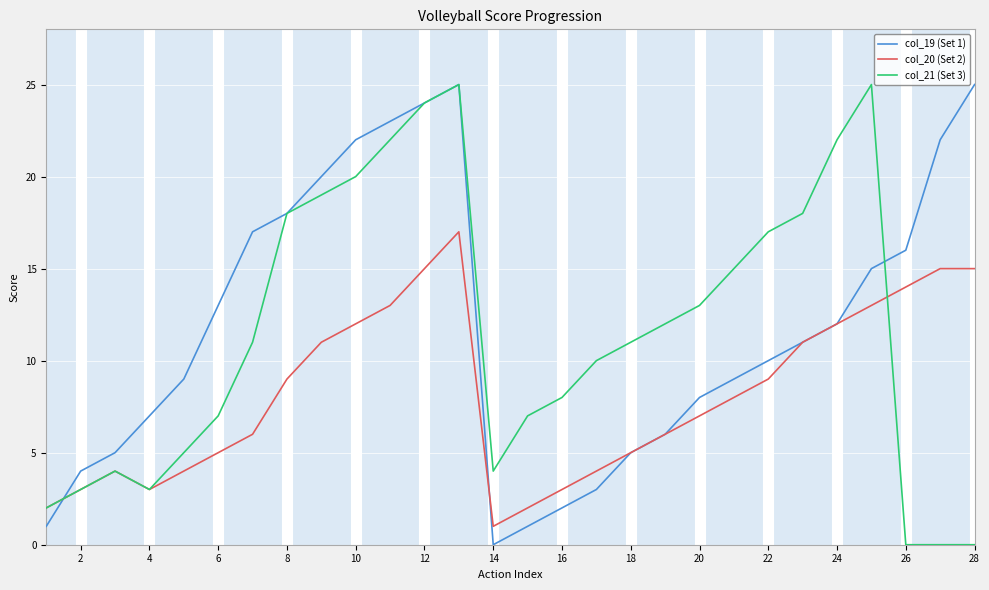

True or false: col_20 (Set 2) has more than 0 interior local peaks.

True